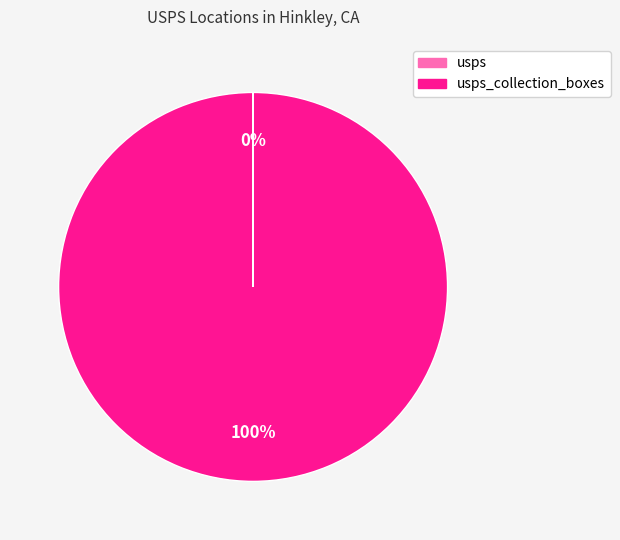

To the nearest percent, what is the difference between the largest and smallest slice percentages?

100%